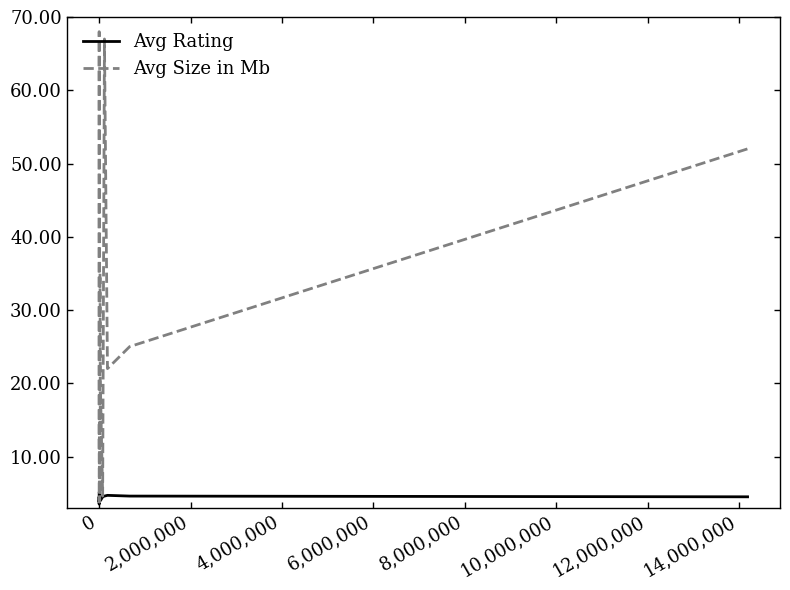

After their last crossing, which series has the higher values: Avg Size in Mb or Avg Rating?

Avg Size in Mb